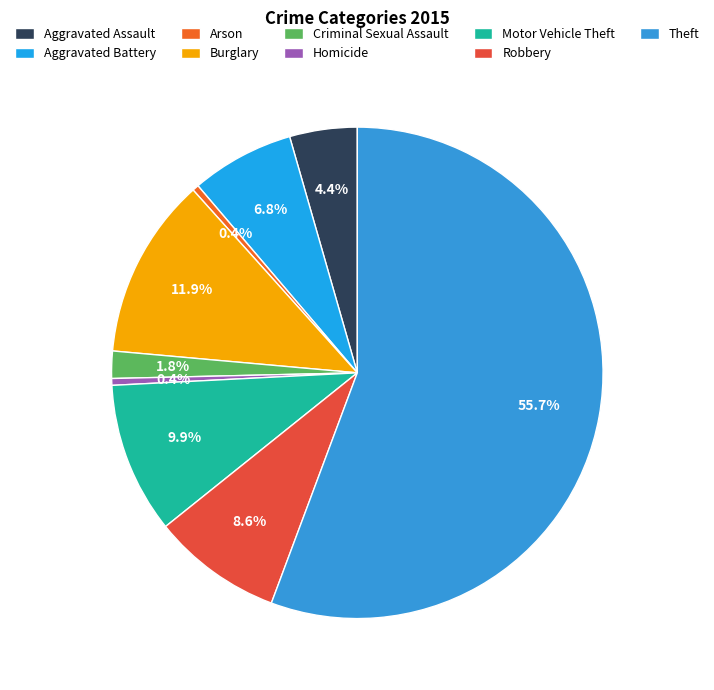

Count the number of slices in the pie.

9